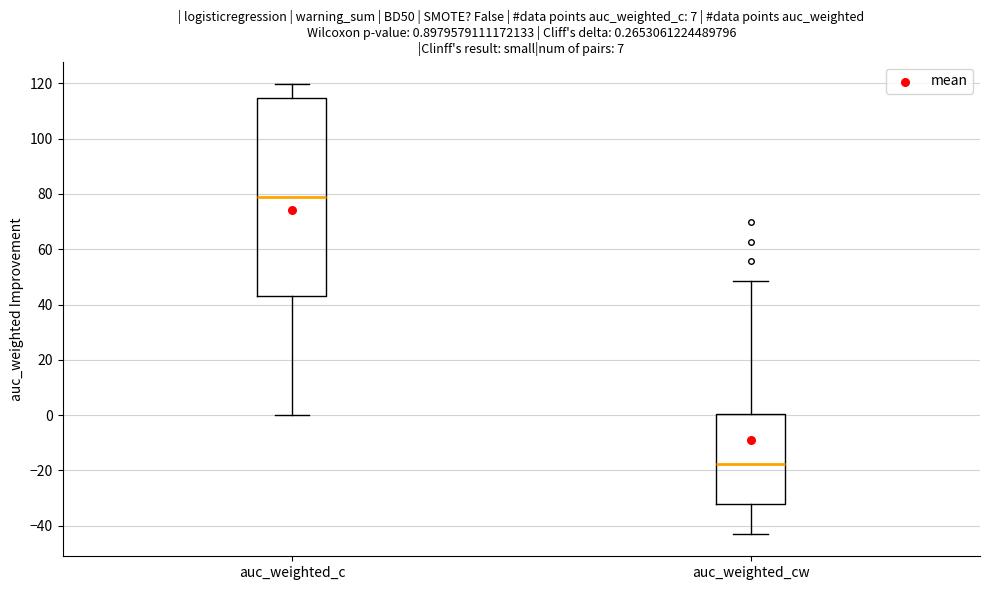

Which box's median line is the lowest?

auc_weighted_cw